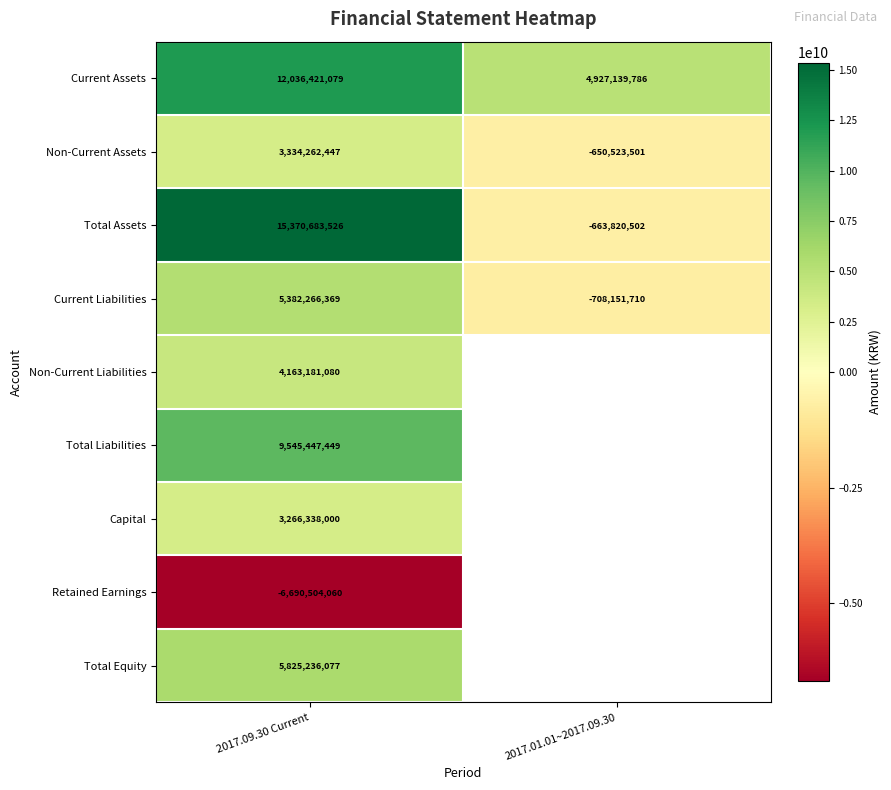

What is the average value of the Non-Current Assets series?

1341869473